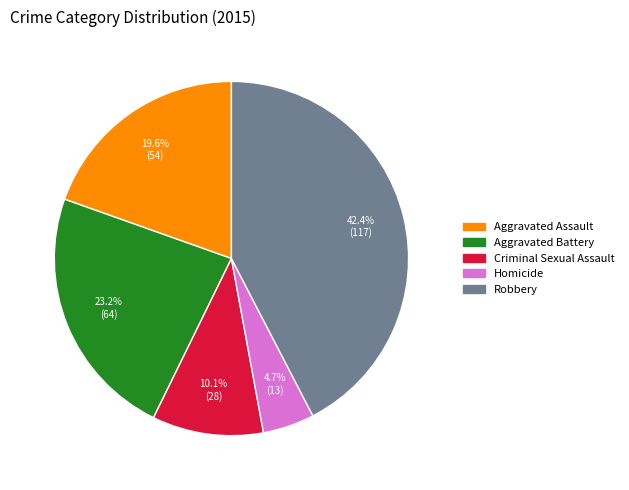

True or false: Aggravated Battery accounts for 15% of the total.

False